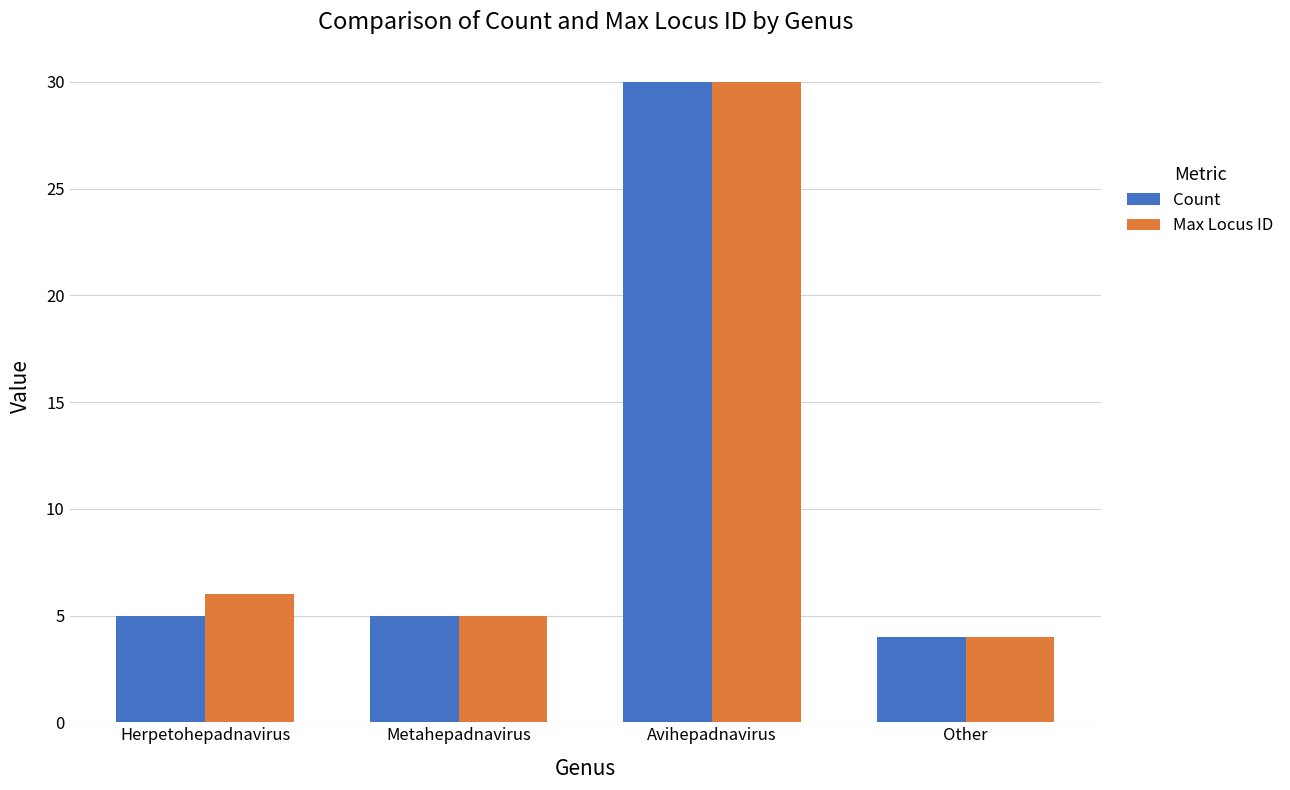

How many bars are there in each group?

2